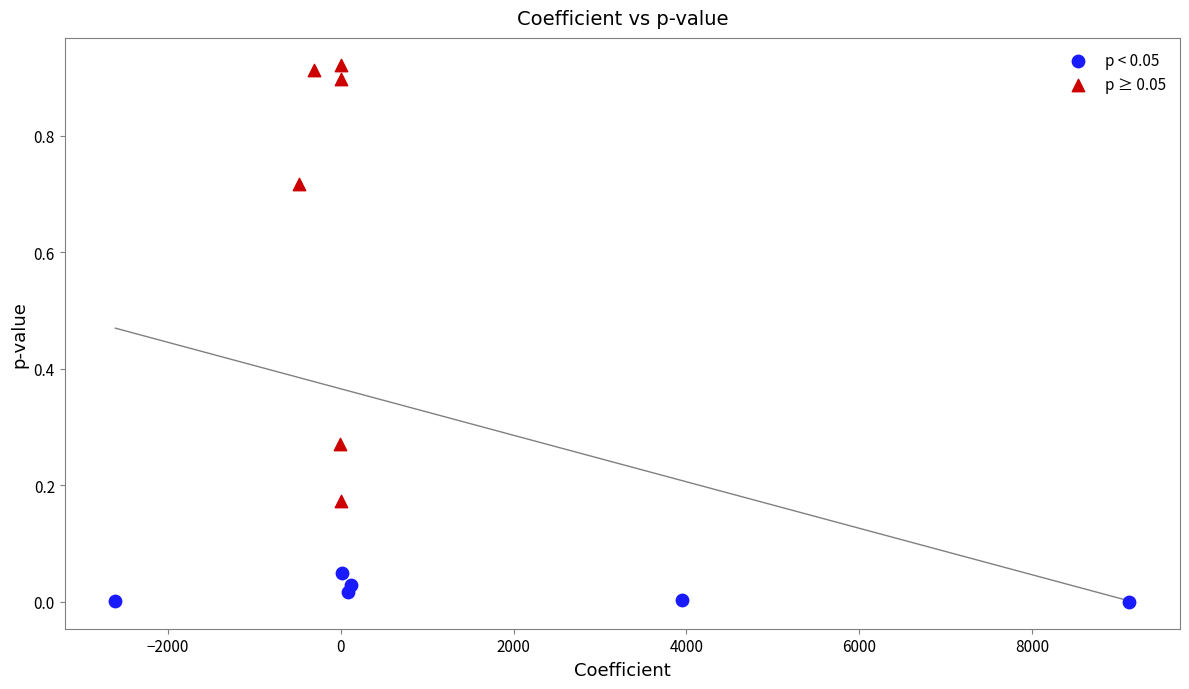

Which series reaches the minimum Y coordinate?

p < 0.05